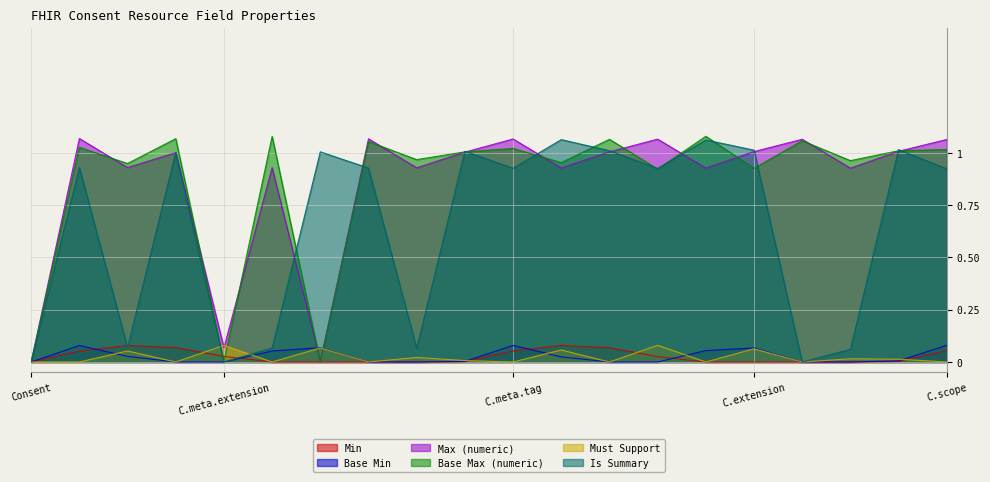

Rank the series at Consent.meta.profile from lowest to highest value.

Is Summary, Base Max (numeric), Max (numeric)